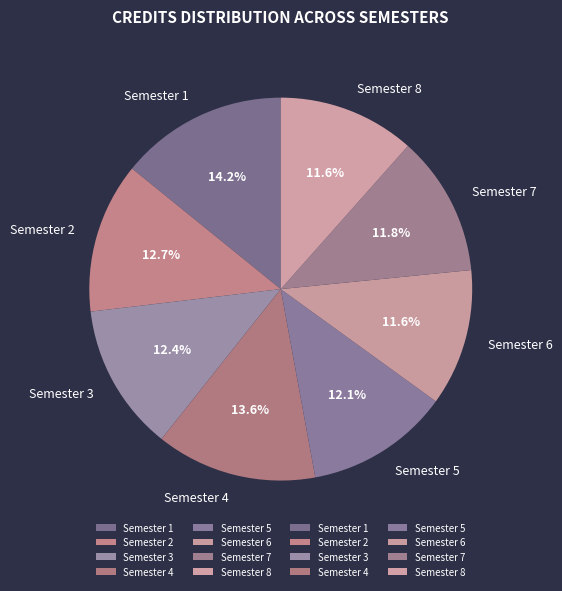

What is the largest slice in the pie chart?

Semester 1